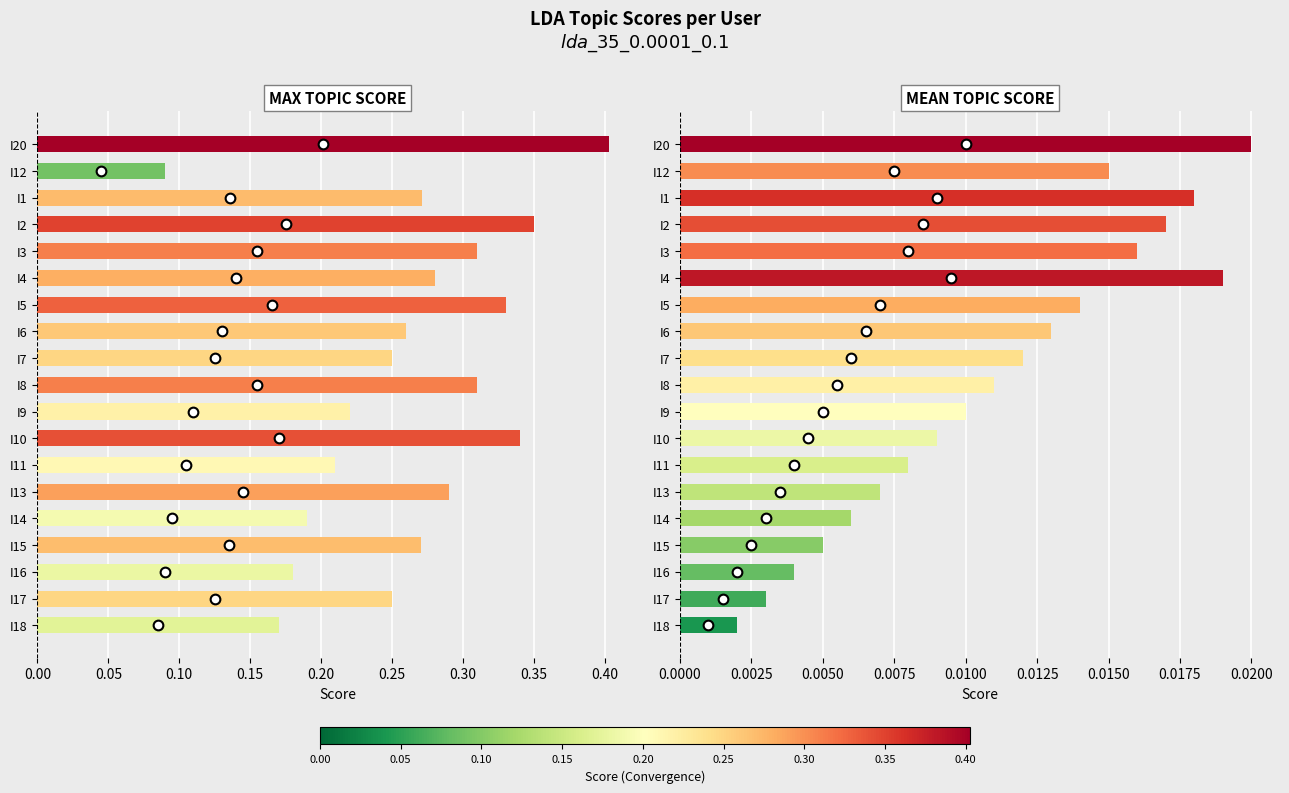

Reading left to right, extract all data points from this chart.

Max Topic Score: 0.4	0.1	0.3	0.3	0.3	0.3	0.3	0.3	0.2	0.3	0.2	0.3	0.2	0.3	0.2	0.3	0.2	0.2	0.2
Mean Topic Score: 0.0	0.0	0.0	0.0	0.0	0.0	0.0	0.0	0.0	0.0	0.0	0.0	0.0	0.0	0.0	0.0	0.0	0.0	0.0